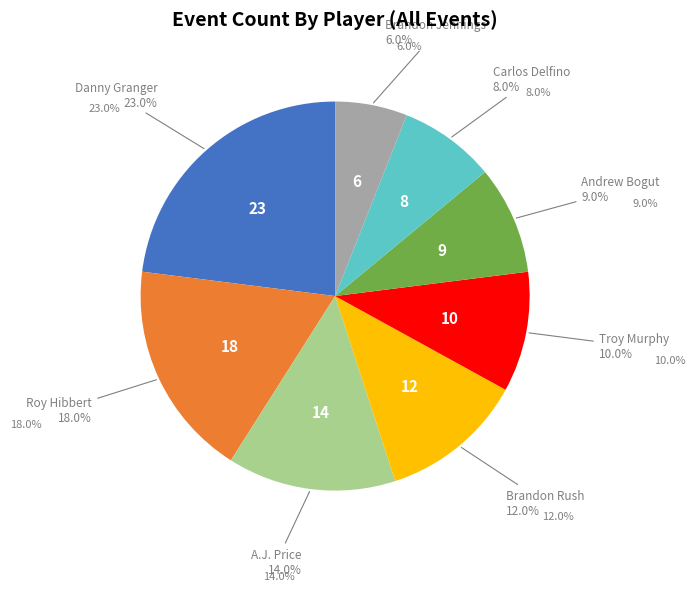

Which has a higher value, Brandon Jennings or Brandon Rush?

Brandon Rush